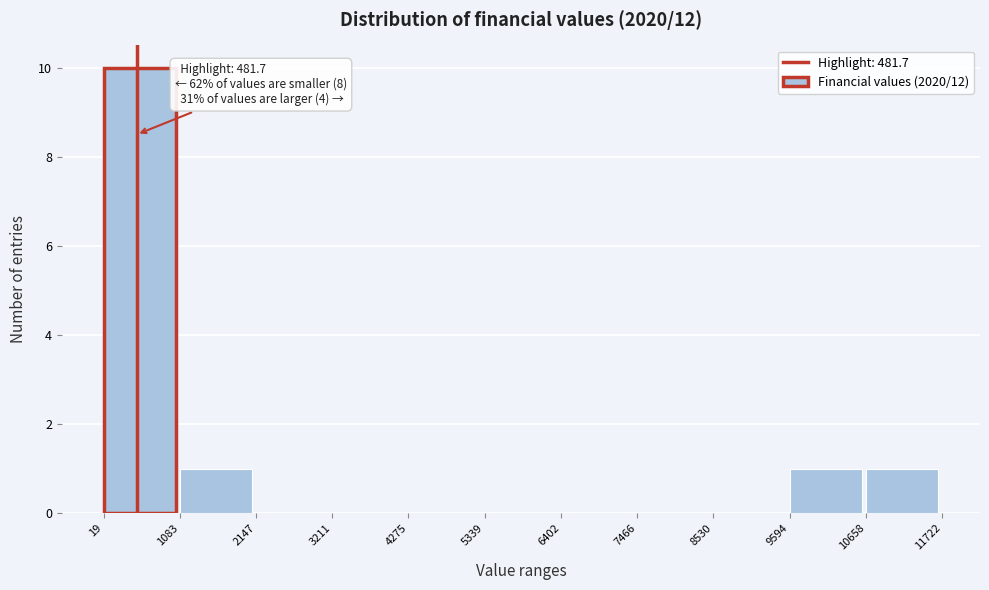

Over which range of the x-axis is the bar tallest?

19 to 1083